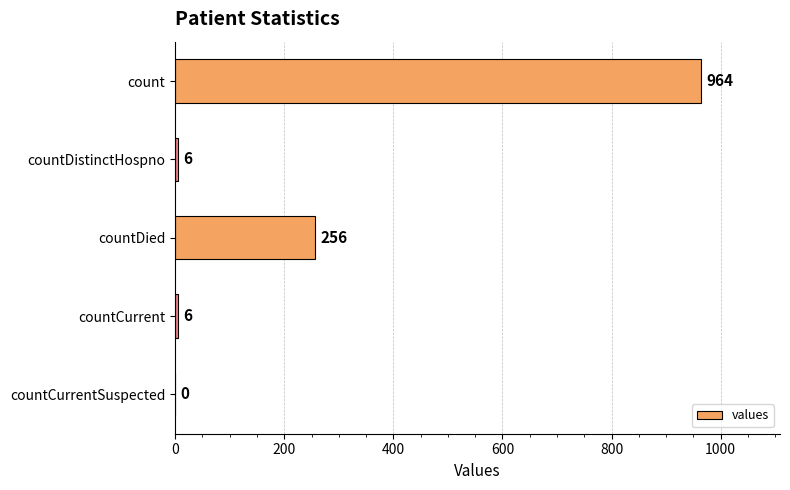

Count the number of data series in this chart.

1